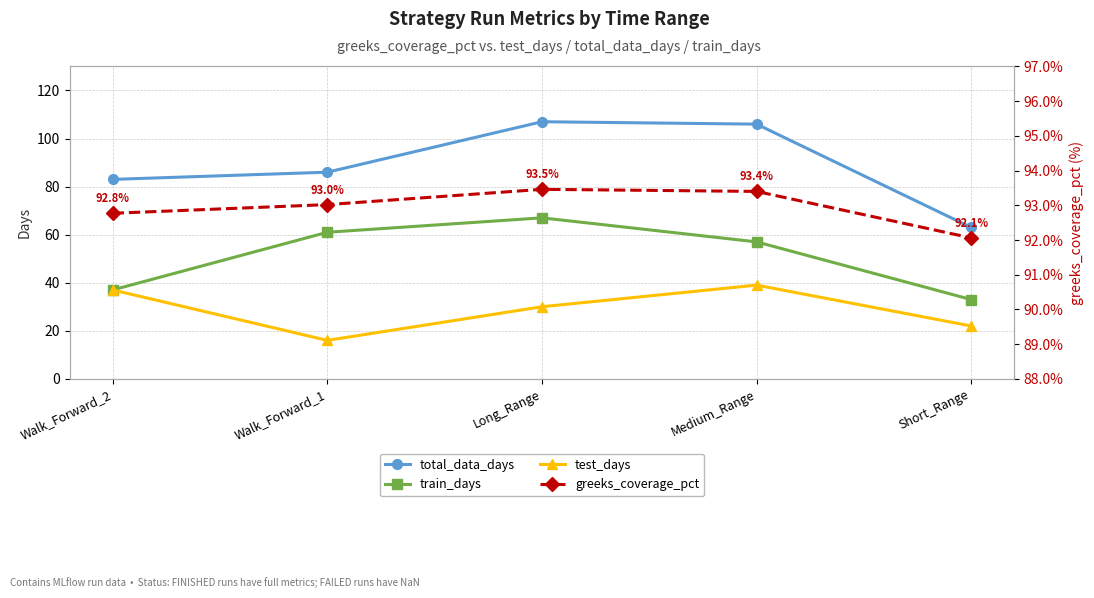

True or false: test_days has more than 2 interior local peaks.

False